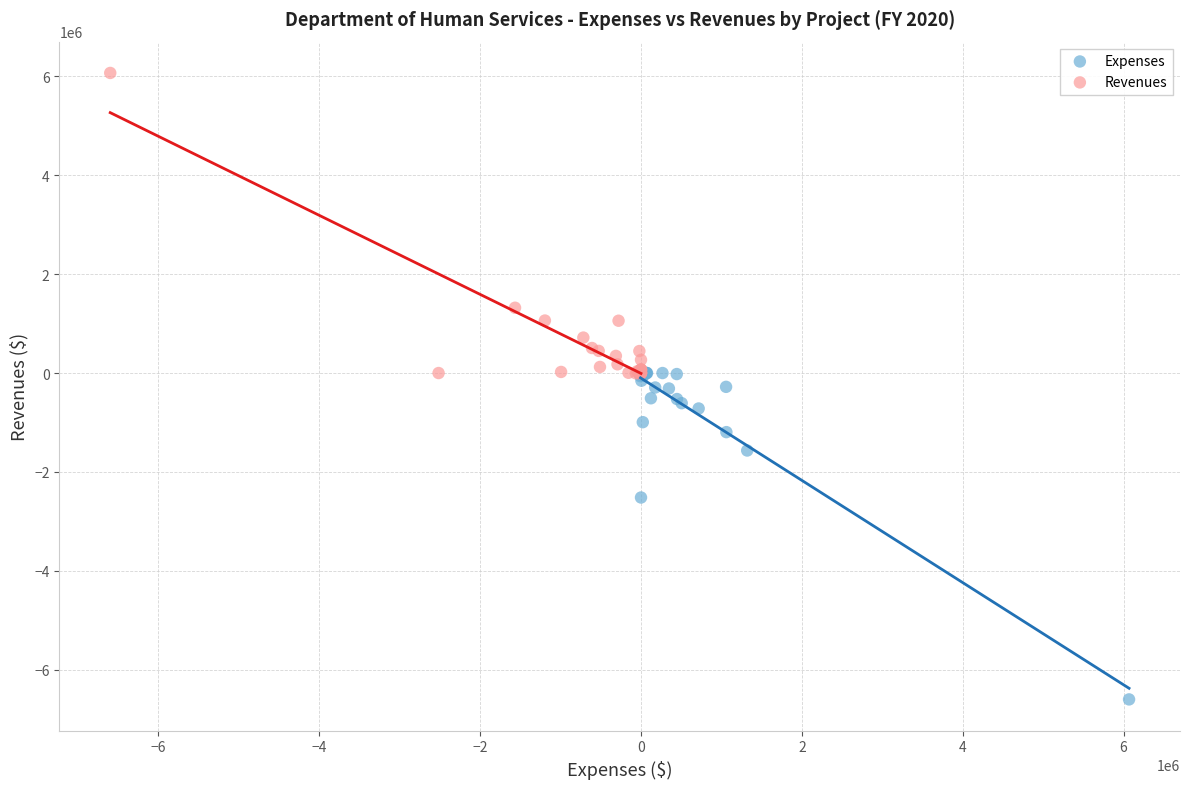

What are all the series names shown in the legend?

Expenses, Revenues